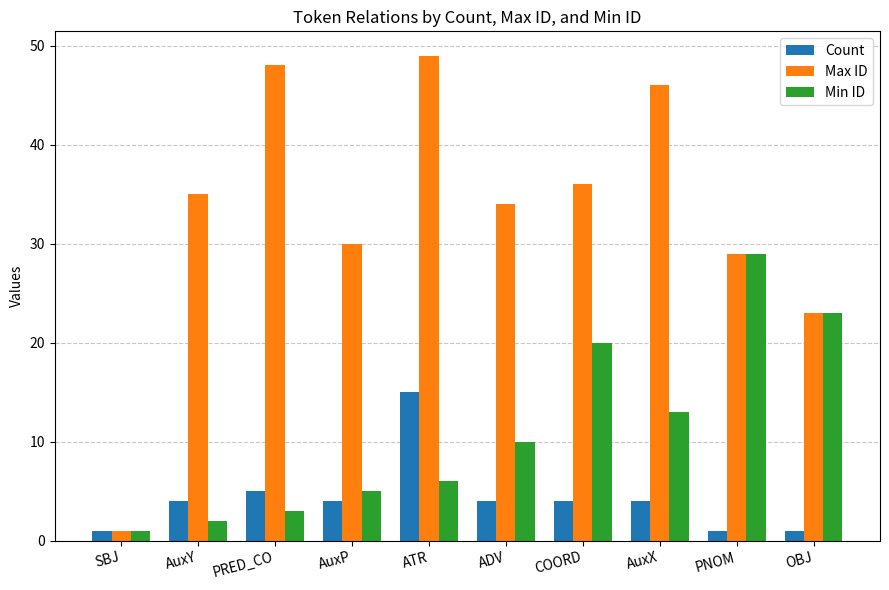

How many bars are there in total?

30